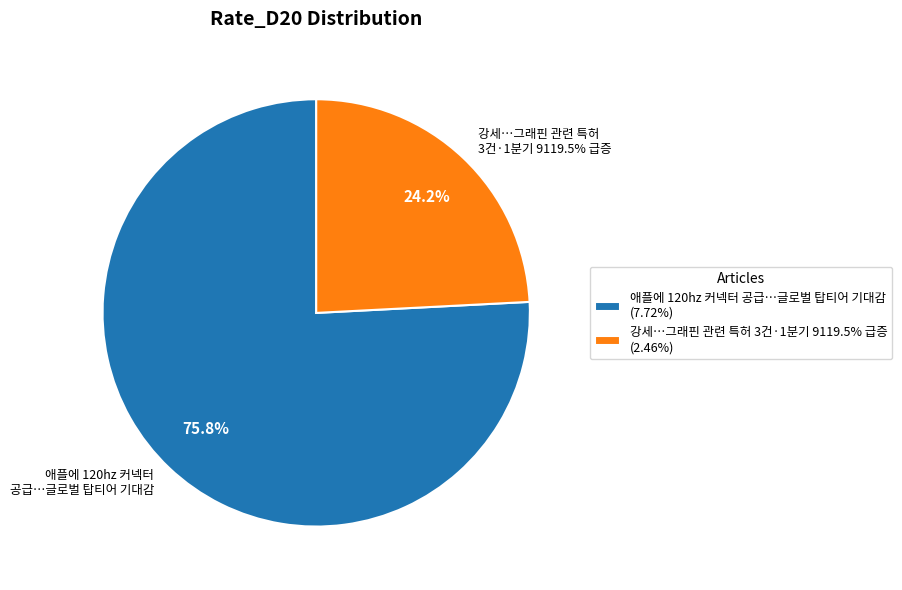

Count the number of slices in the pie.

2